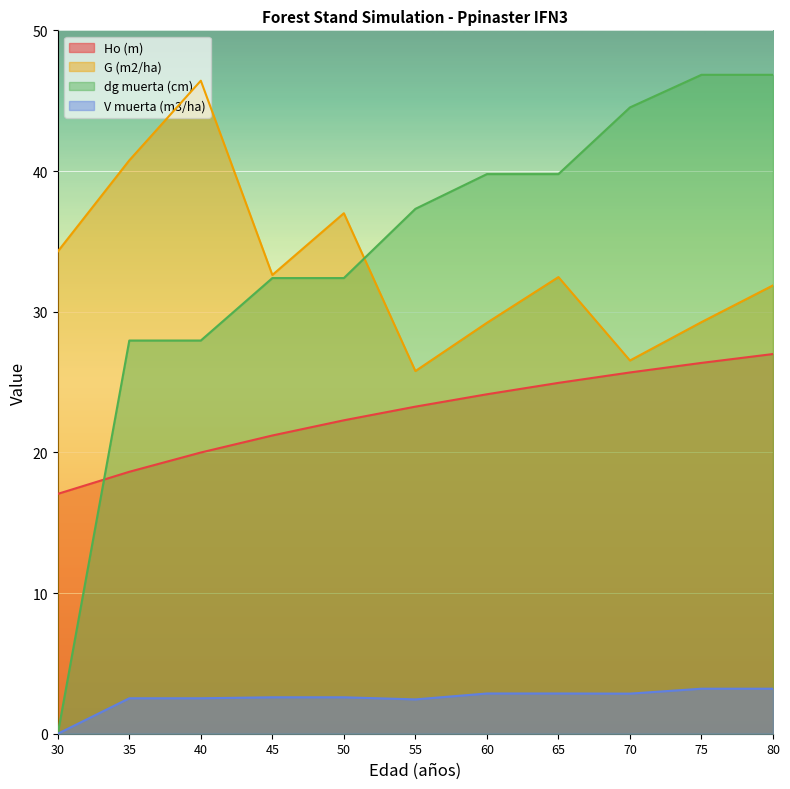

How many distinct data groups are displayed?

4